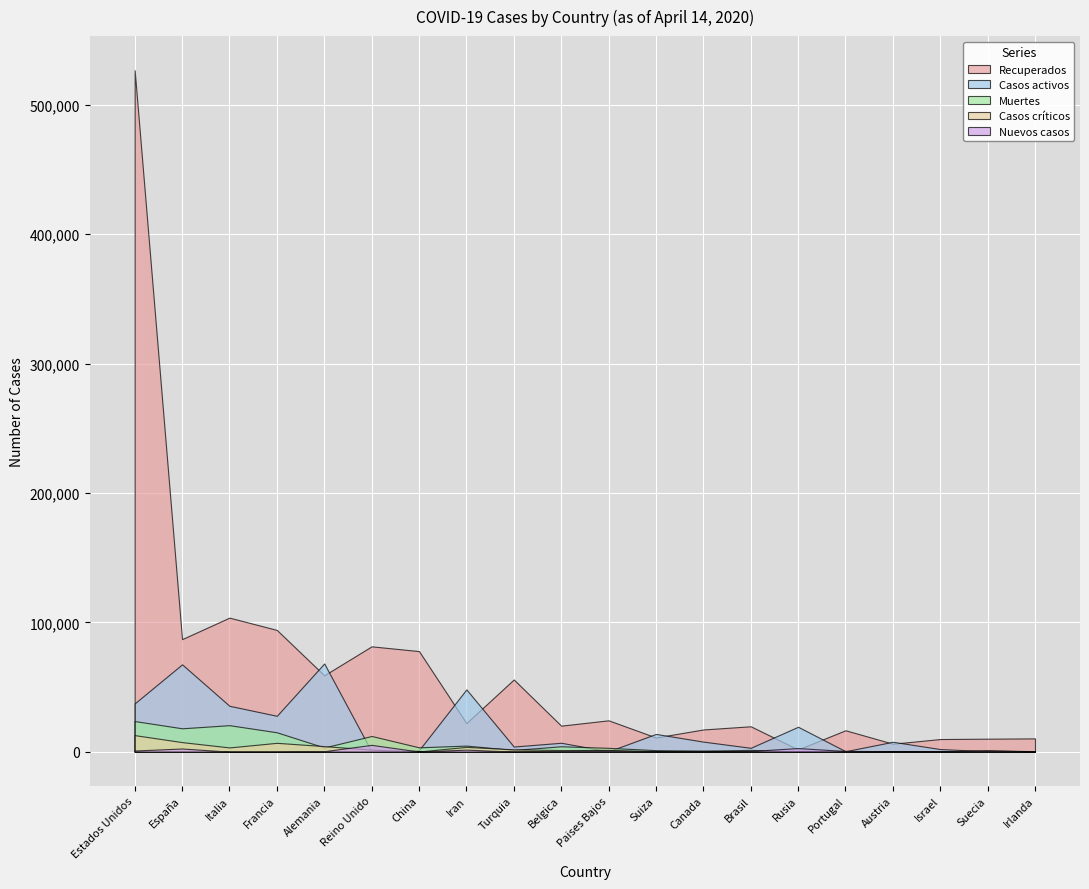

How many positive values does the Nuevos casos series have?

15